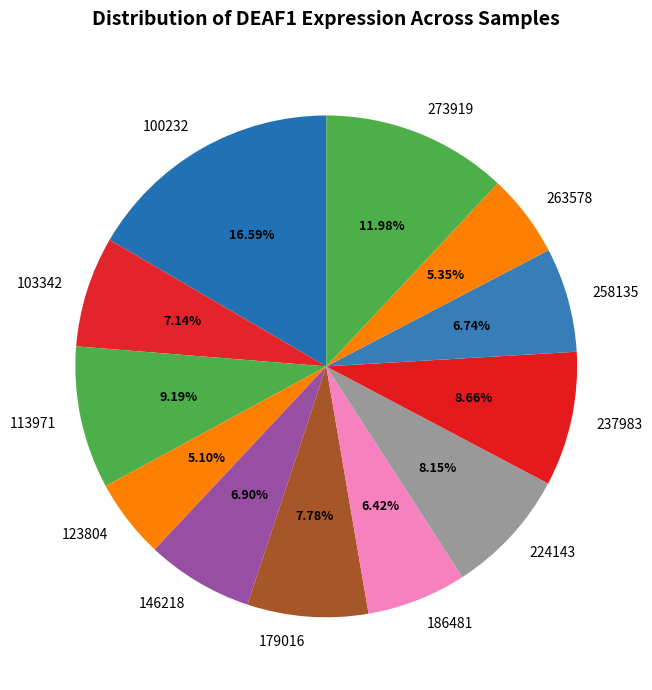

How much of the chart is everything except 146218?

93.1%